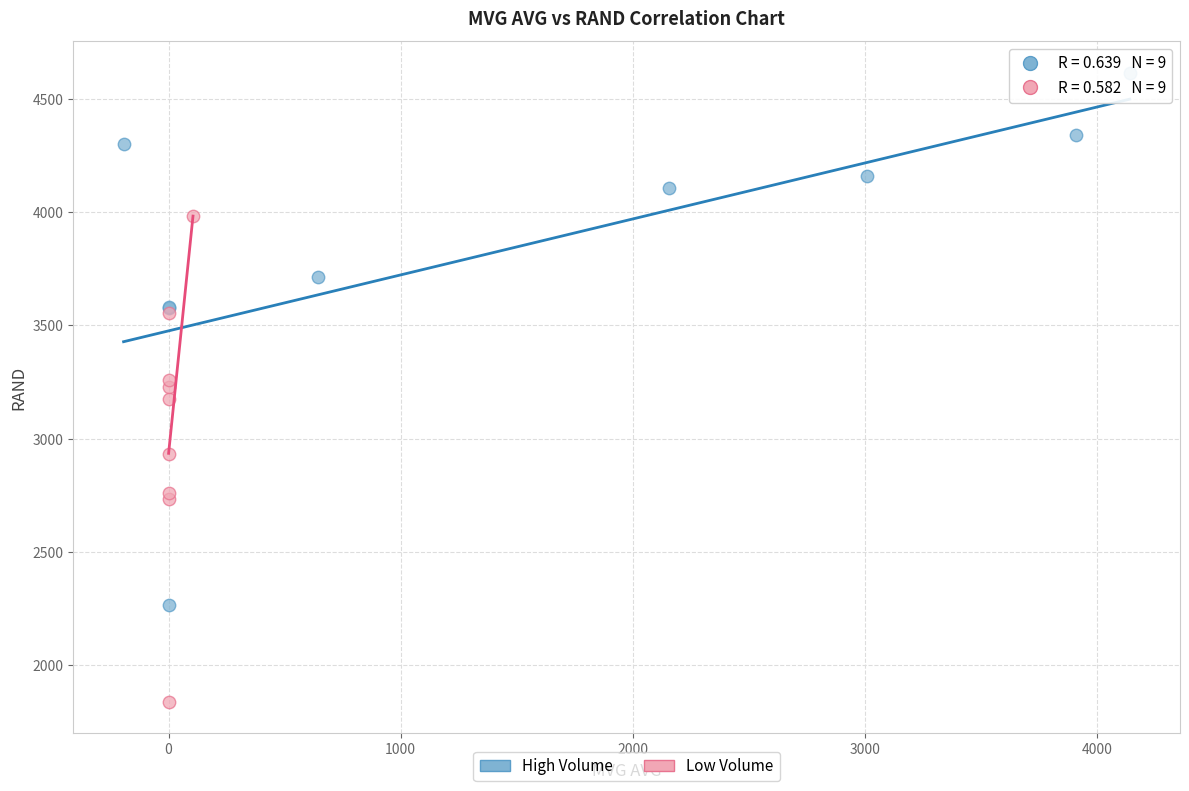

Which series reaches the maximum Y coordinate?

High Volume